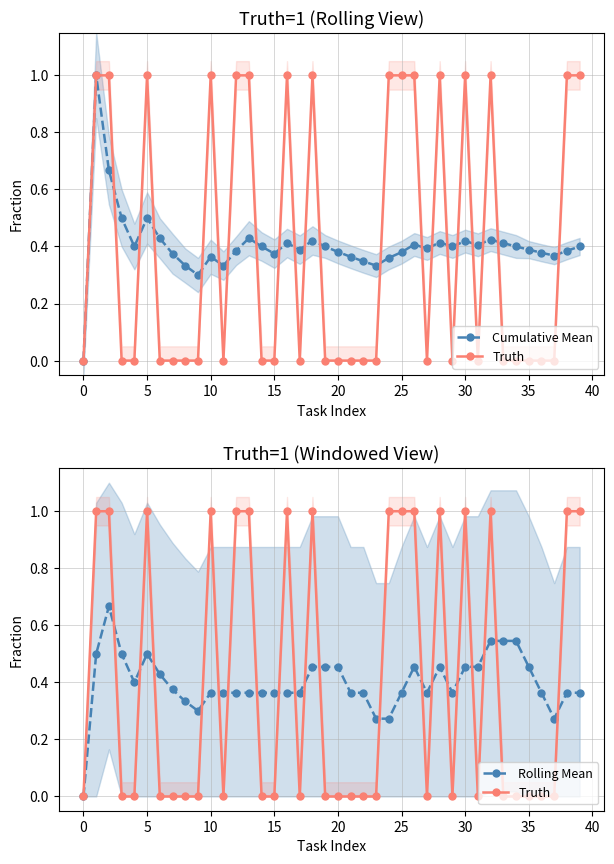

Does the chart display data point markers on the line(s)?

Yes